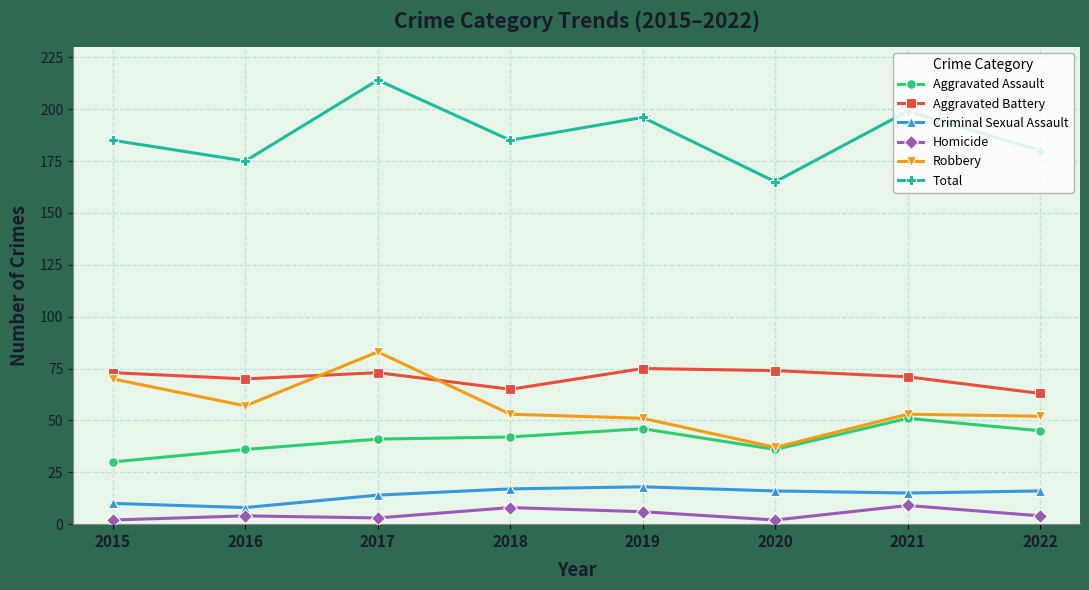

Which series changed the most between 2020 and 2021?

Total